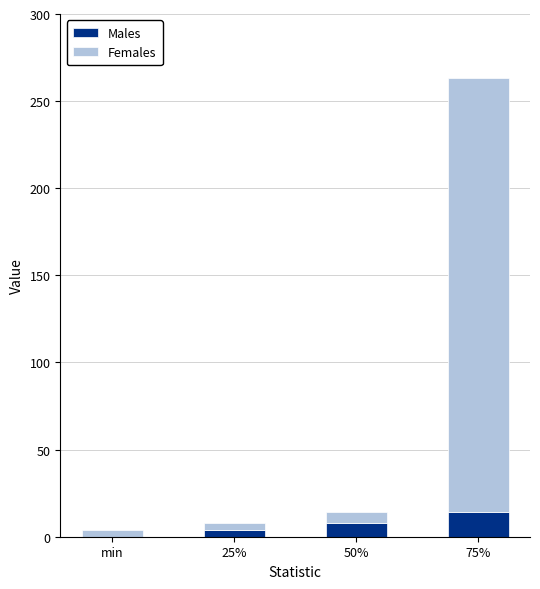

What is the maximum value for Males?

14